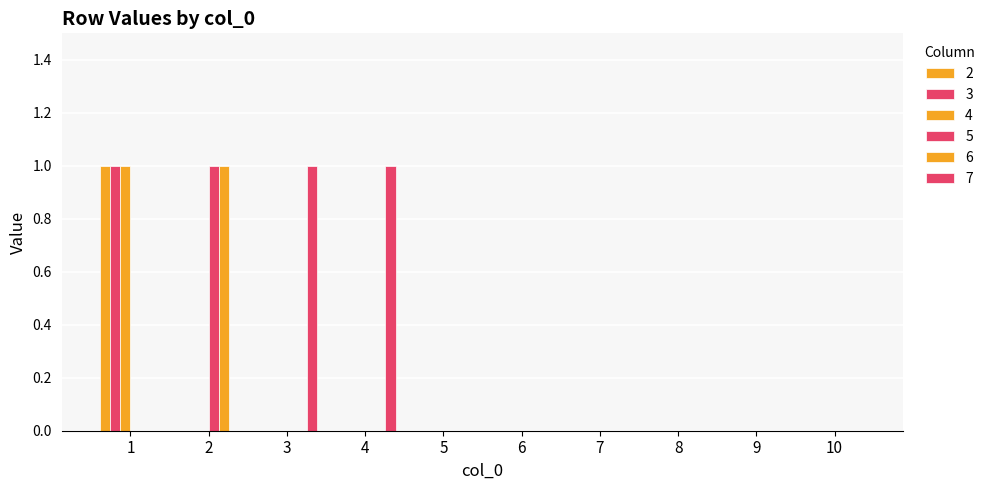

How many distinct data groups are displayed?

6